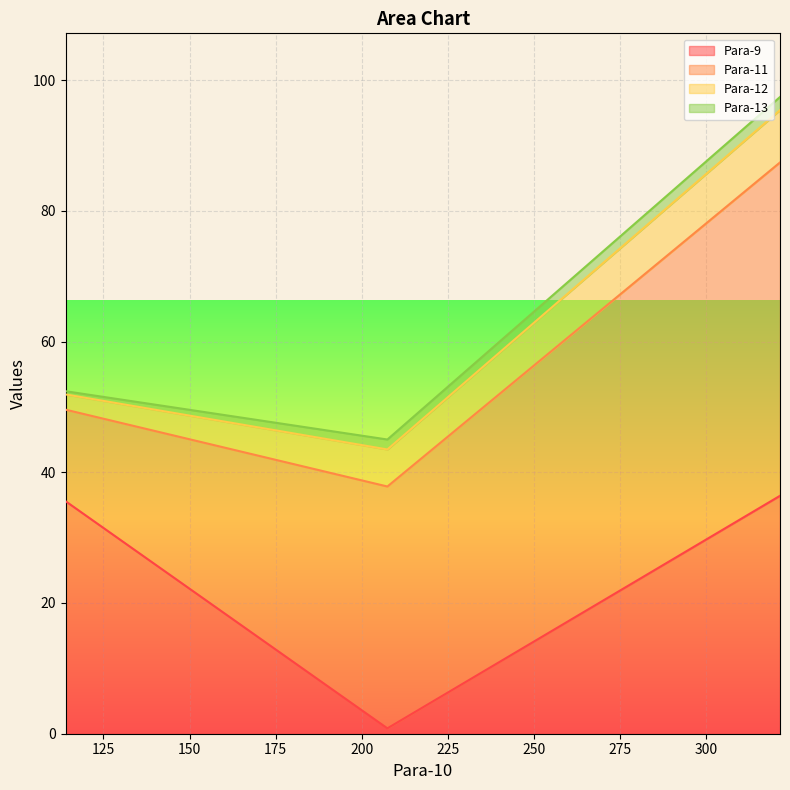

What is the total value across all series at 113.978?

52.4